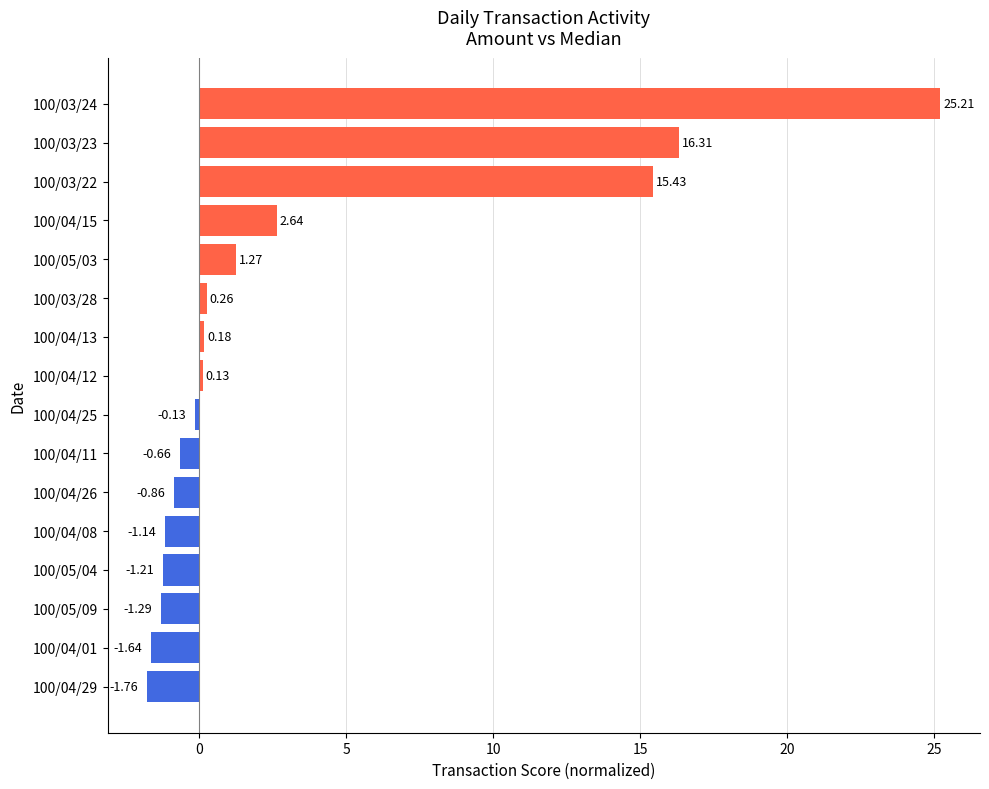

What is the difference between the values at 100/04/11 and 100/03/23?

17.0